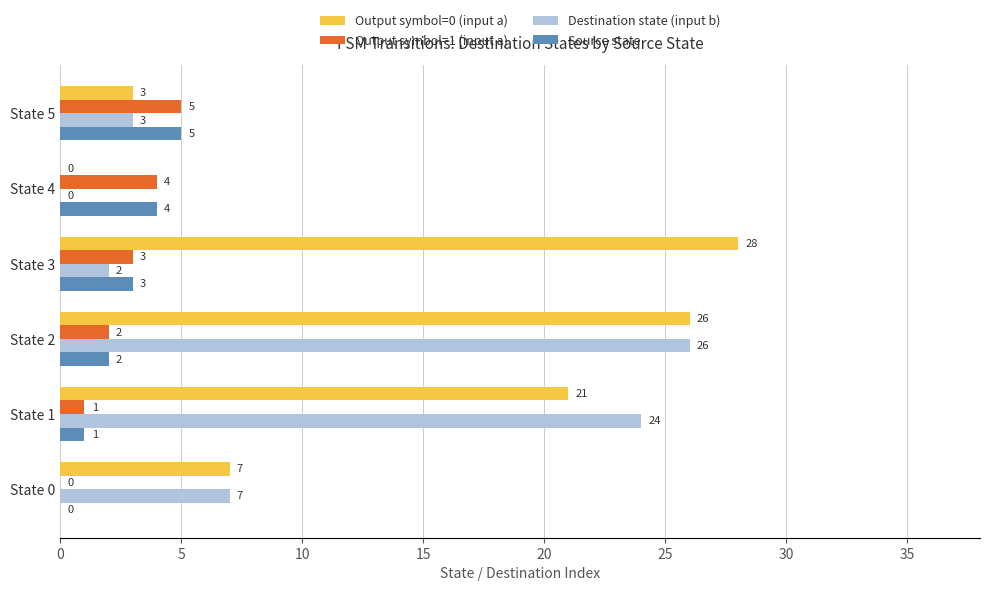

Read the Output symbol=0 (input a) value at State 5.

3